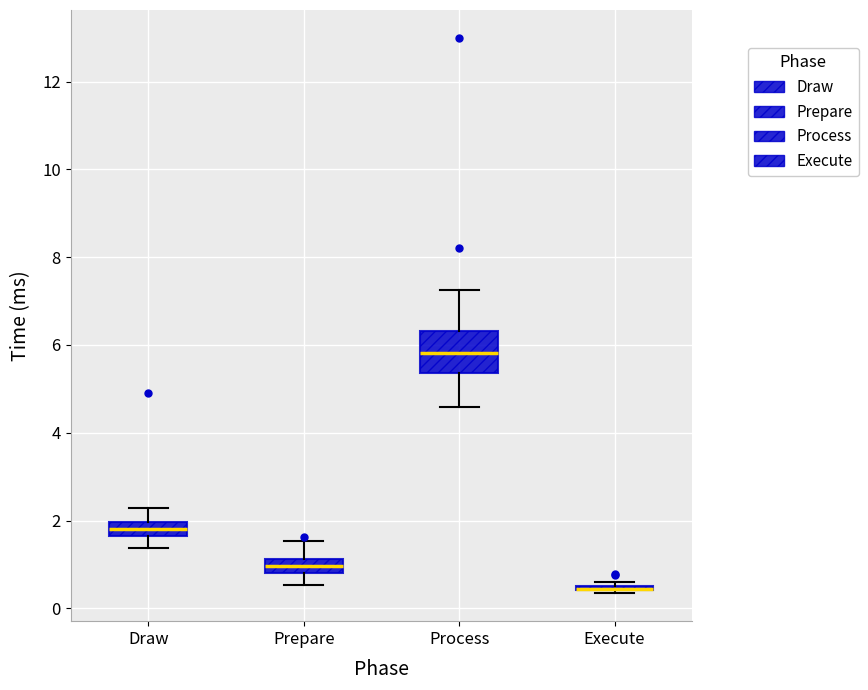

Comparing the boxes themselves (not the whiskers), which one is the tallest?

Process